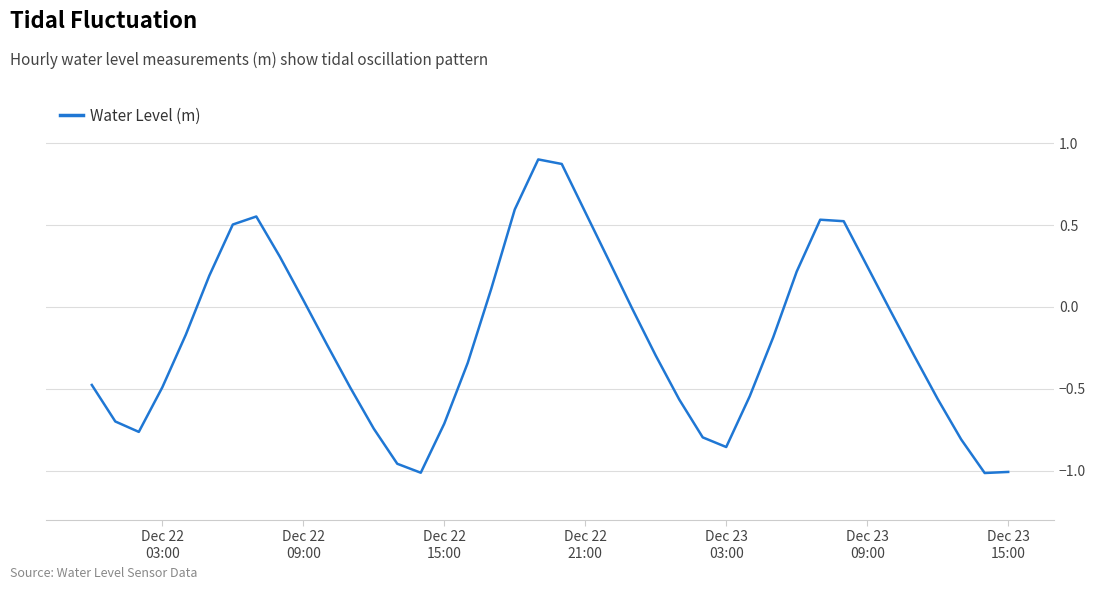

How many lines are shown in the chart?

1